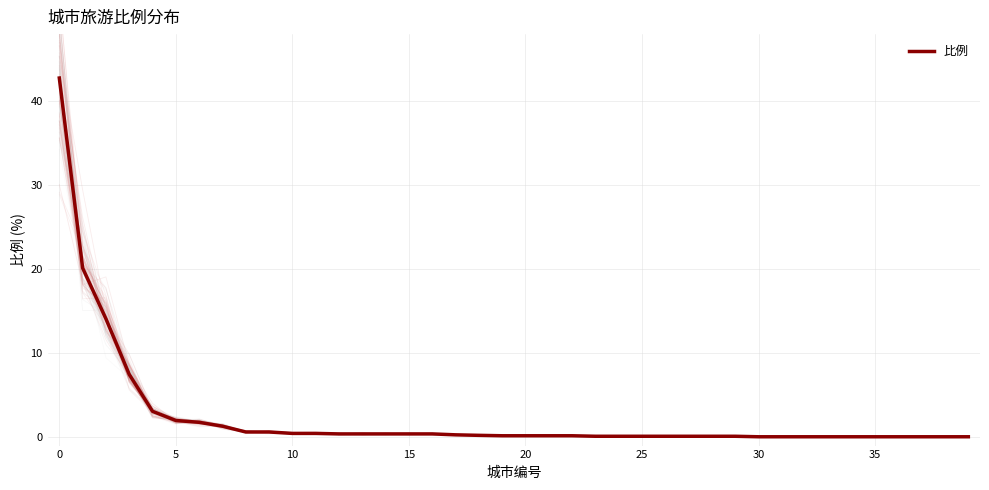

Read the value at 24.

0.1